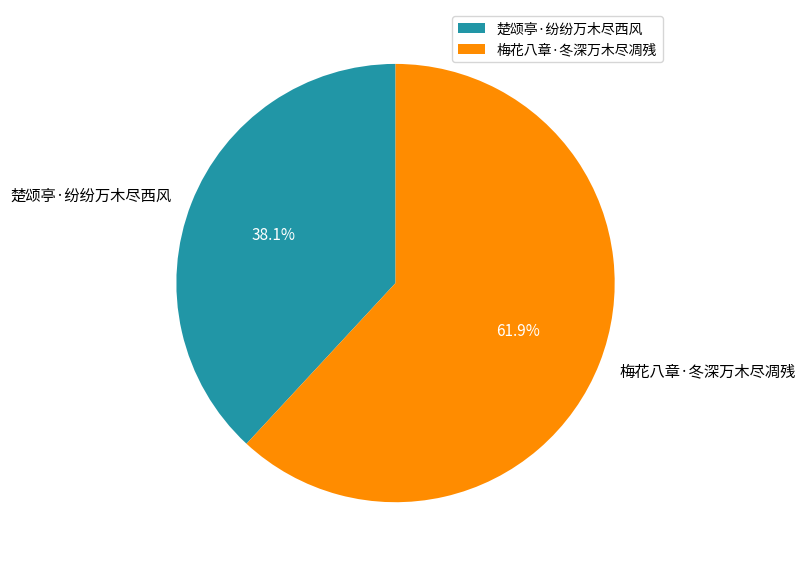

Is there any slice that represents more than half of the pie?

Yes